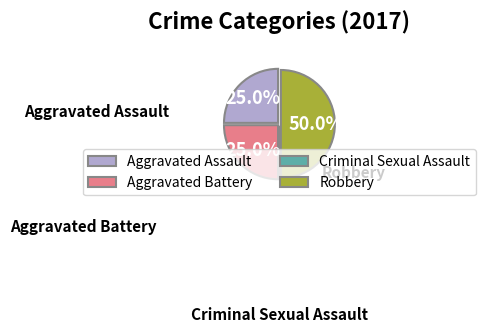

Which has a higher value, Aggravated Battery or Robbery?

Robbery